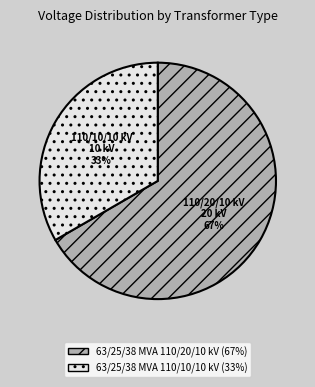

Rank the categories by value from lowest to highest.

63/25/38 MVA 110/10/10 kV, 63/25/38 MVA 110/20/10 kV